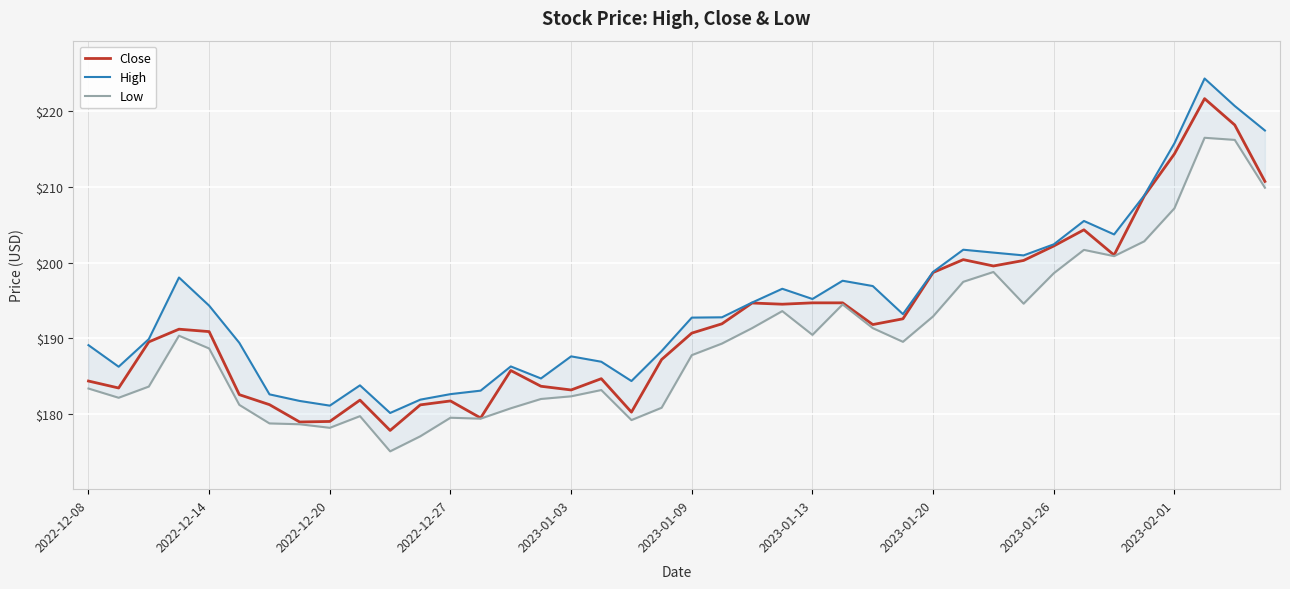

Is this an area chart (filled region under the line)?

No